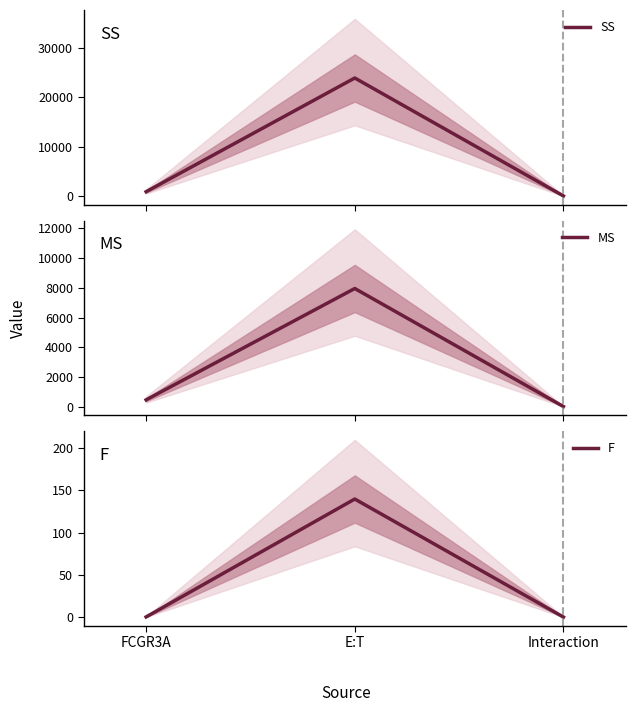

Is it true that SS equals 1253.8 at FCGR3A?

False